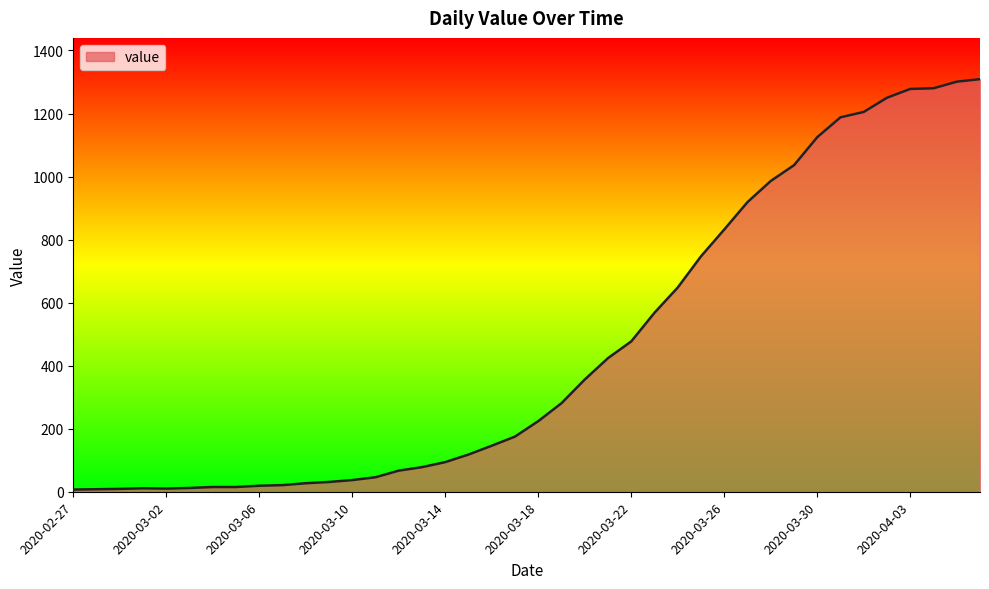

What is the greatest value displayed?

1309